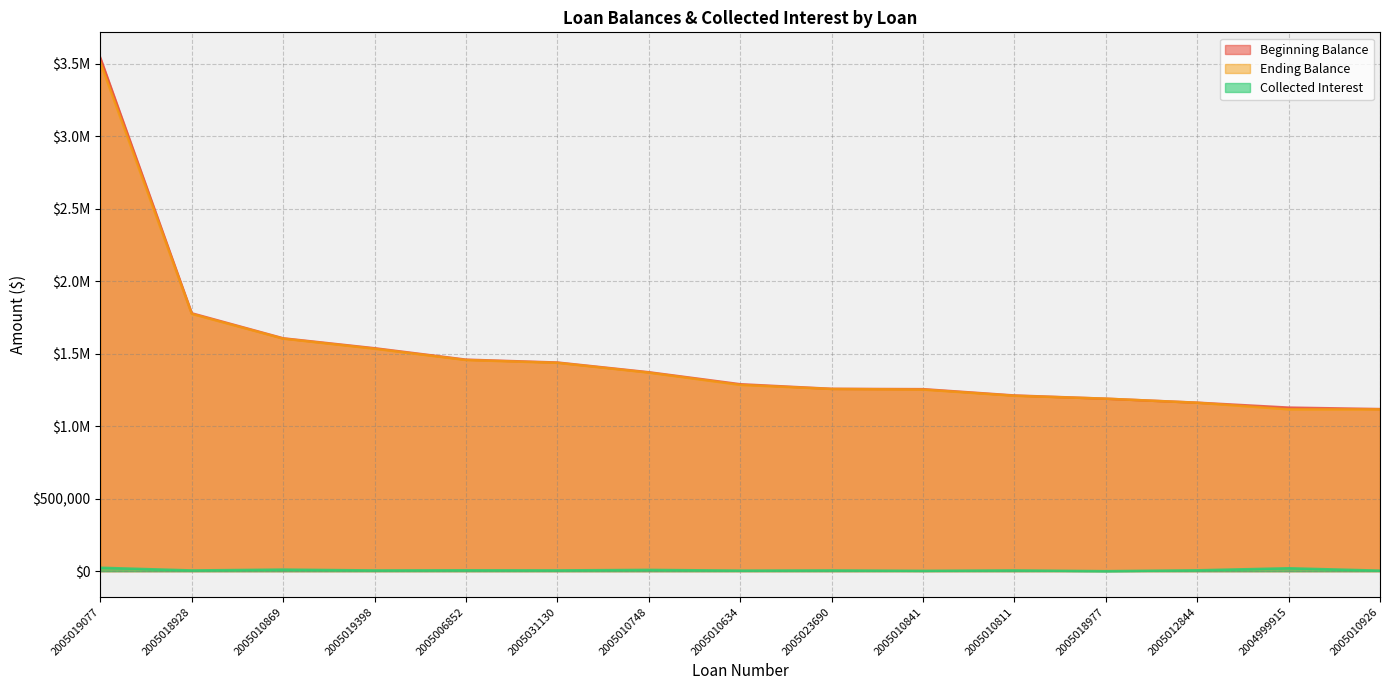

Reading right to left, extract all data points from this chart.

Beginning Balance: 2005010926=1117984.7	2004999915=1128122.9	2005012844=1162177.6	2005018977=1189616.9	2005010811=1211862.8	2005010841=1255423.9	2005023690=1257666.3	2005010634=1289393.2	2005010748=1372090.8	2005031130=1439142.5	2005006852=1458936.5	2005019398=1537622.5	2005010869=1606103.7	2005018928=1778565.9	2005019077=3539699.6
Ending Balance: 2005010926=1115574.9	2004999915=1116256.7	2005012844=1161554.2	2005018977=1189616.9	2005010811=1209715.9	2005010841=1252377.8	2005023690=1256643.0	2005010634=1284756.6	2005010748=1369274.7	2005031130=1436900.1	2005006852=1456221.4	2005019398=1534123.4	2005010869=1603769.2	2005018928=1774381.5	2005019077=3508386.6
Collected Interest: 2005010926=3578.5	2004999915=20024.5	2005012844=5810.9	2005018977=0.0	2005010811=5049.4	2005010841=2092.4	2005023690=4978.3	2005010634=3642.5	2005010748=8770.0	2005031130=5246.9	2005006852=5969.5	2005019398=4965.2	2005010869=10700.7	2005018928=5002.2	2005019077=23545.9